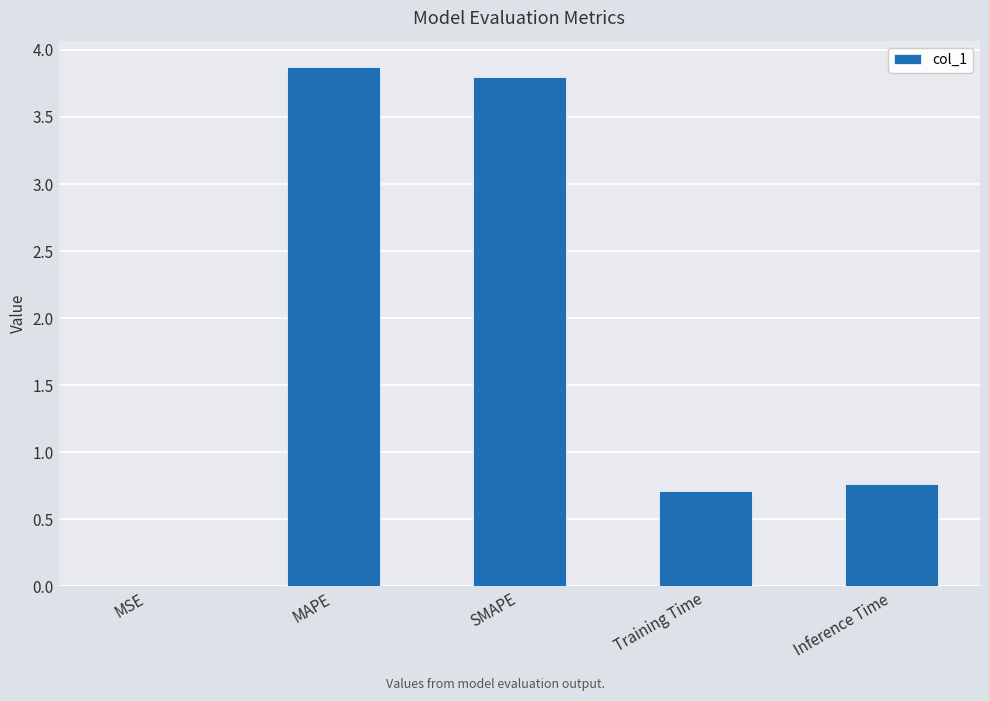

What is the sum of the values at MAPE and Training Time?

4.6